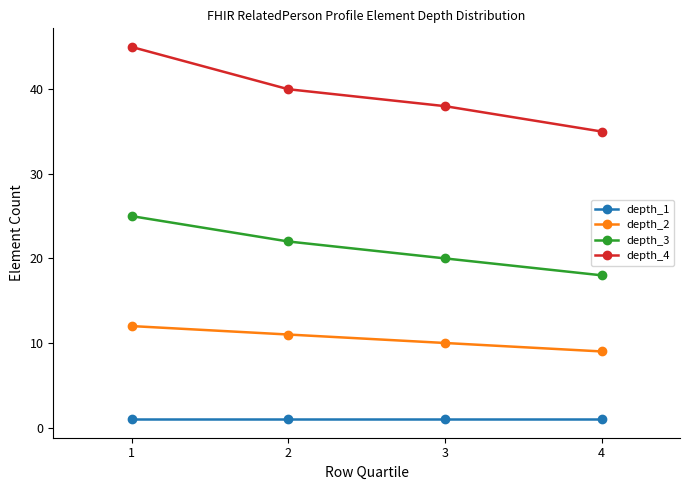

At which category does the chart reach its peak across all series?

1